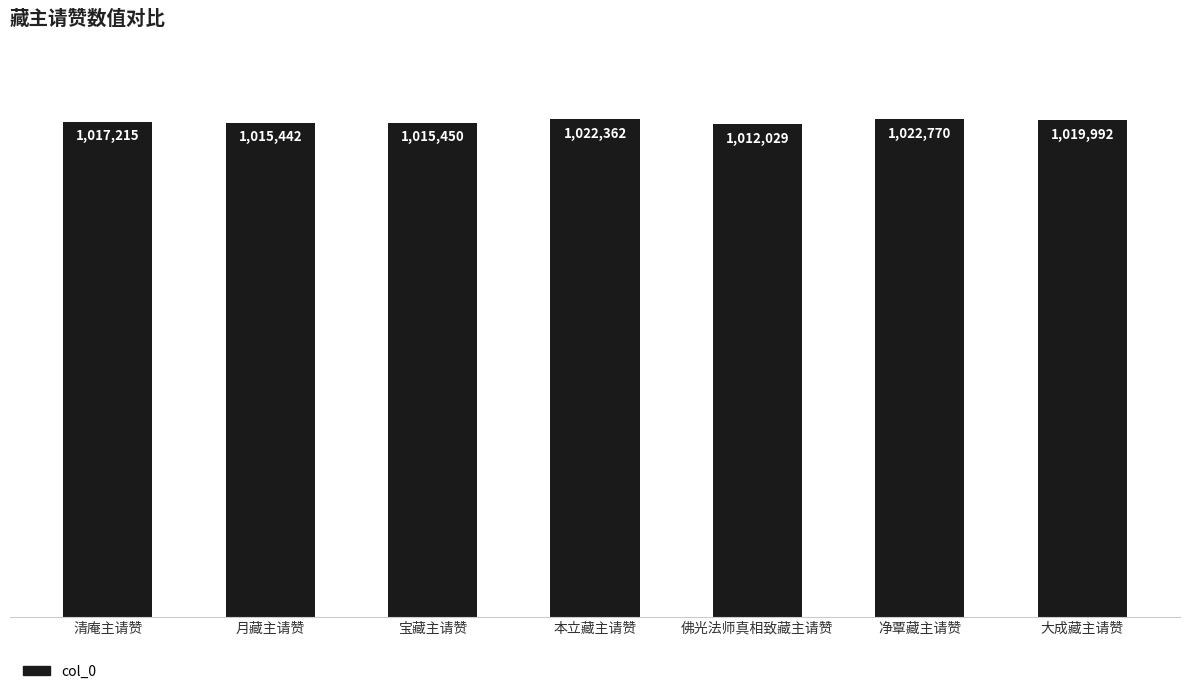

Which label corresponds to the largest value in the chart?

净覃藏主请赞